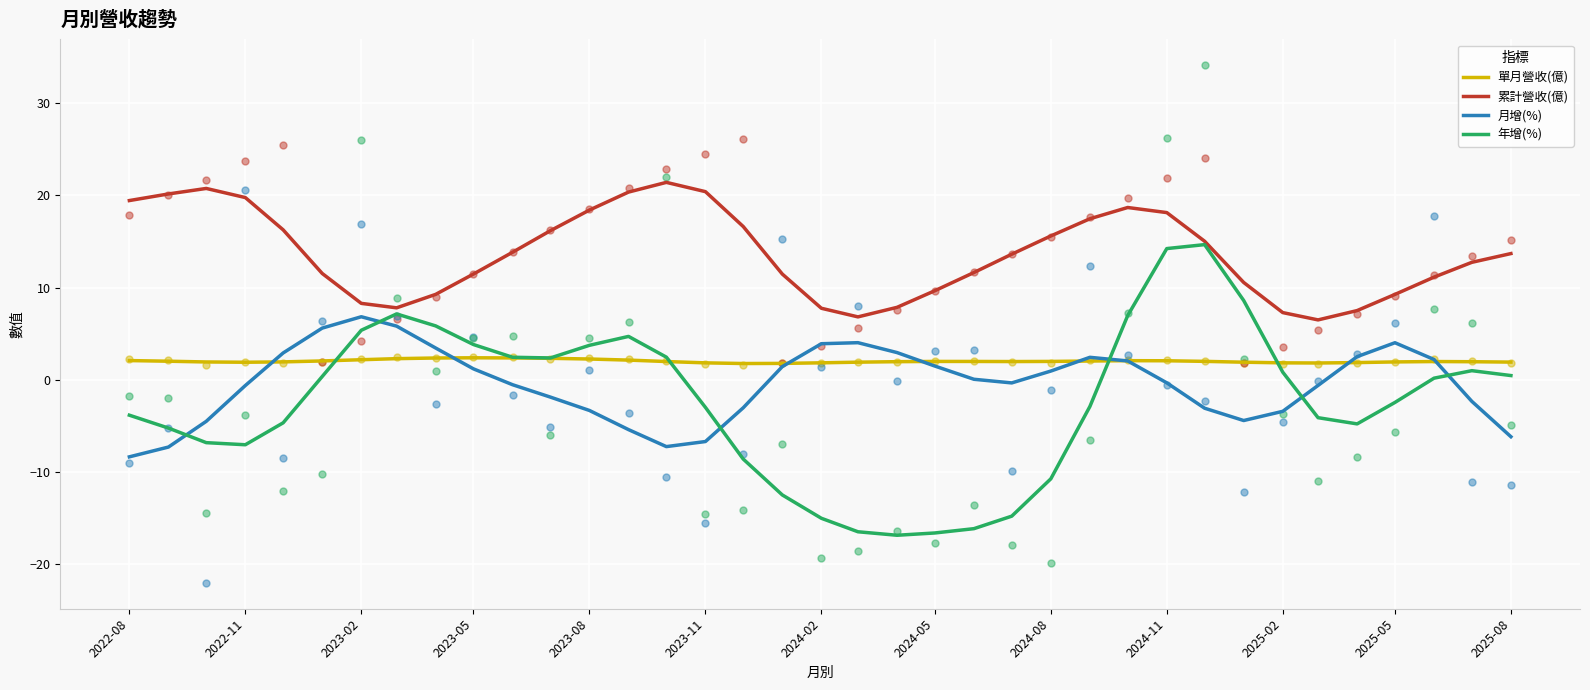

Which series has the largest total across all categories?

累計營收(億)